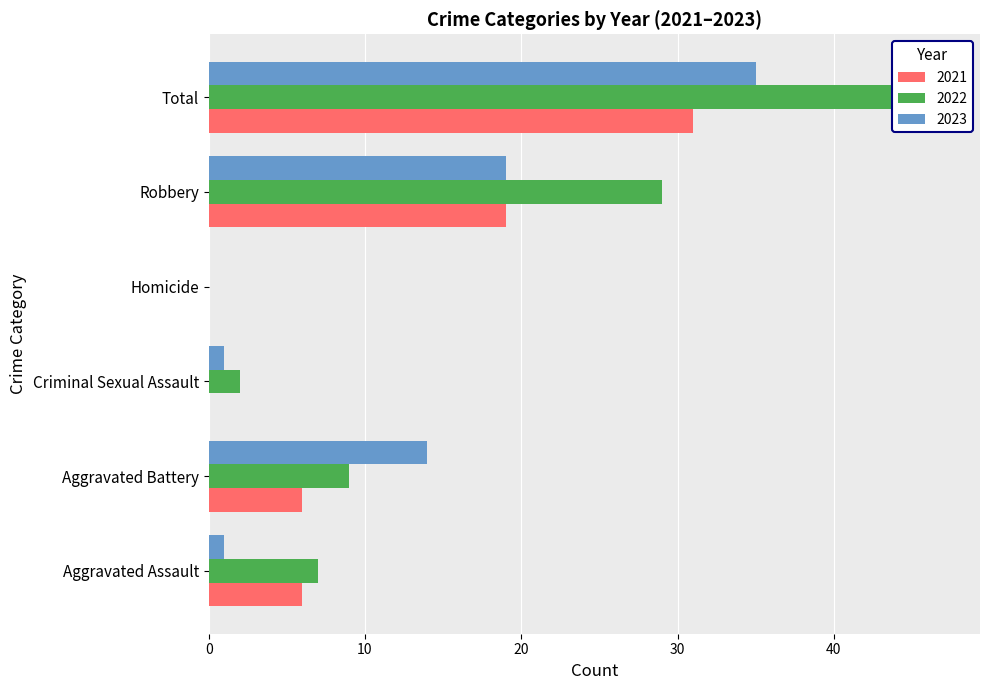

What is the maximum value shown in the chart?

47